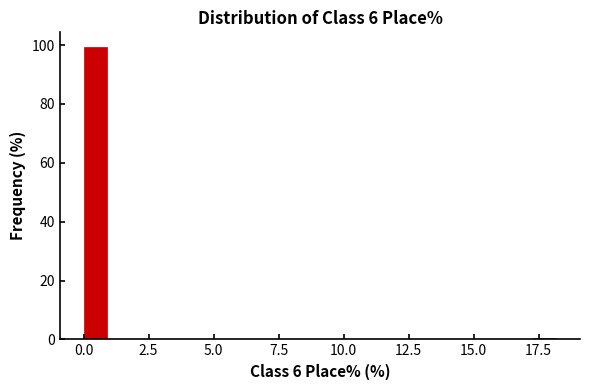

Read against the x-axis, roughly where is the centre of the tallest bar?

0.5